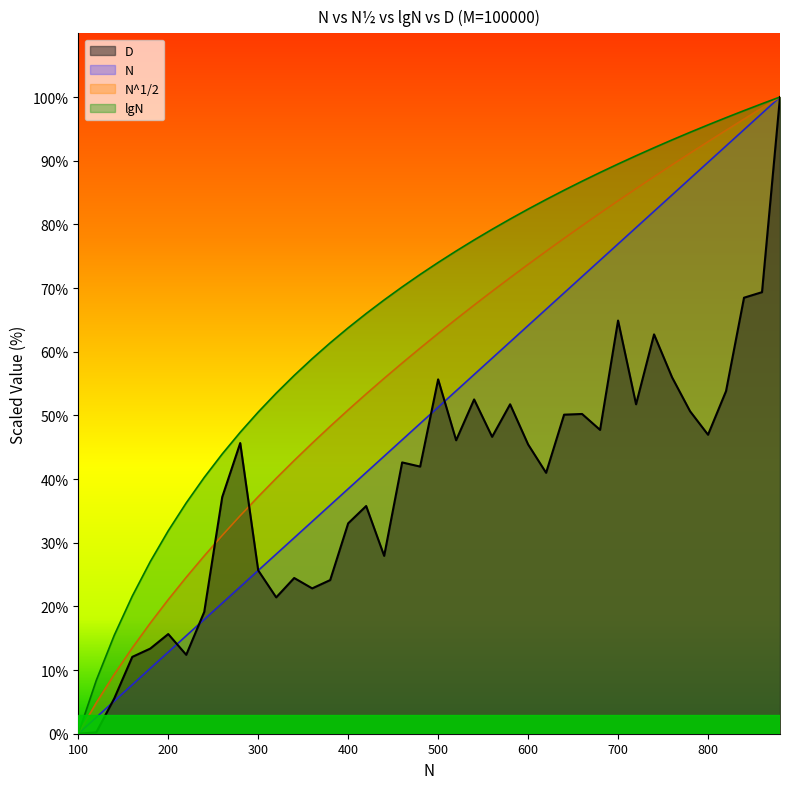

Where does the D series first go above 45?

280